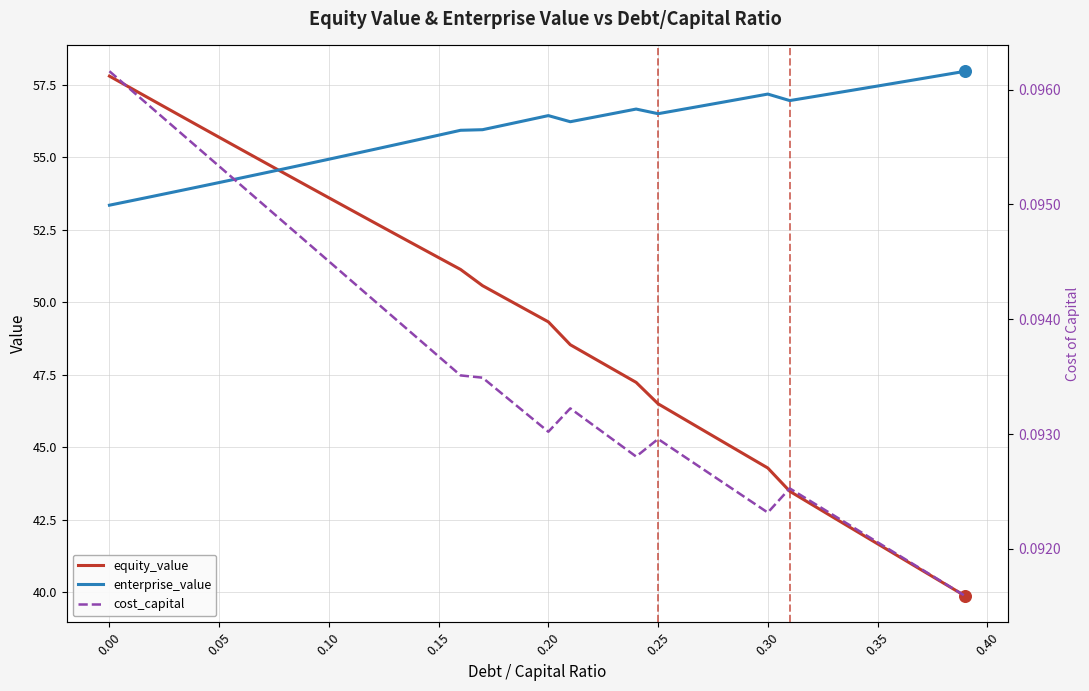

At how many categories does at least one series exceed 9?

40